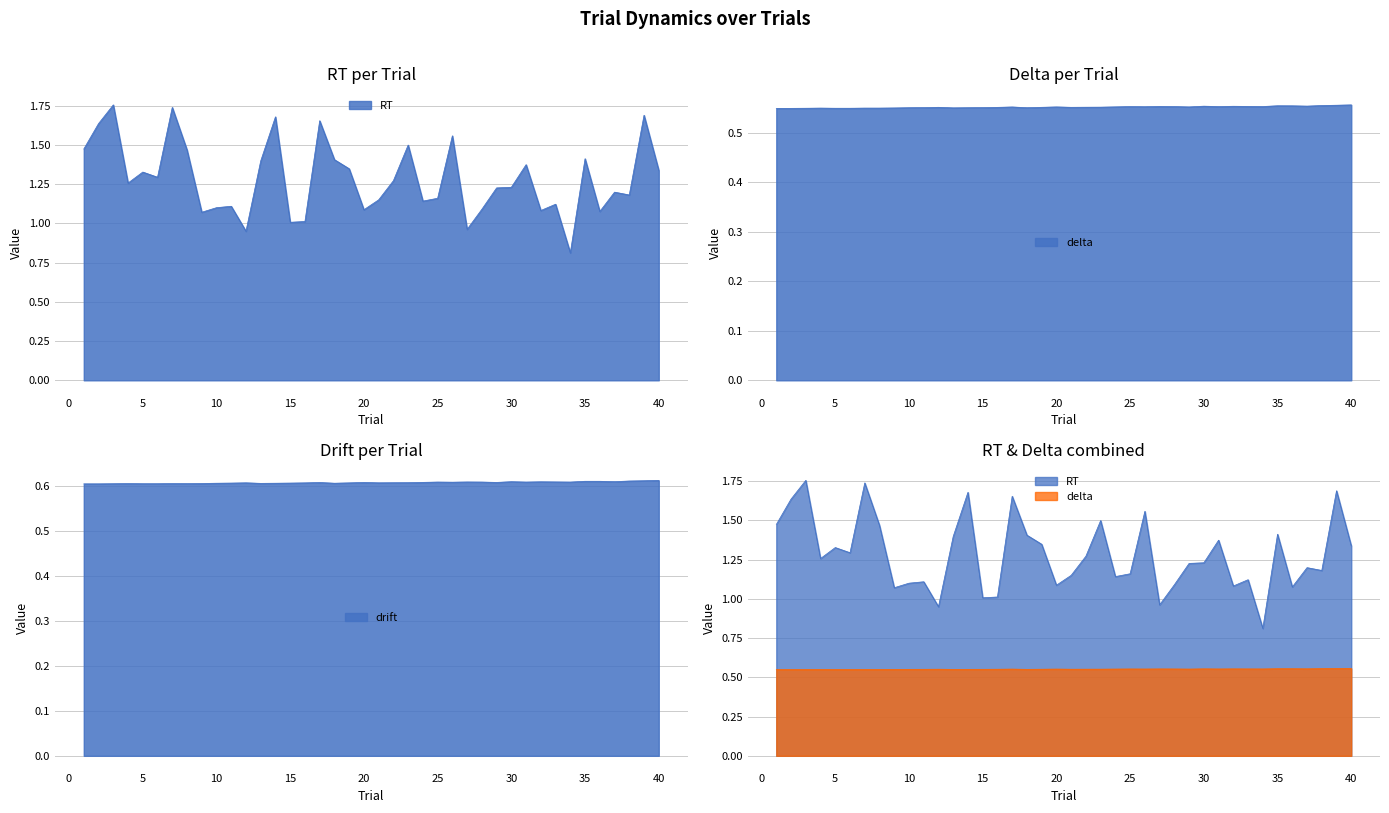

The RT series shows 0.5 at 26. True or false?

False